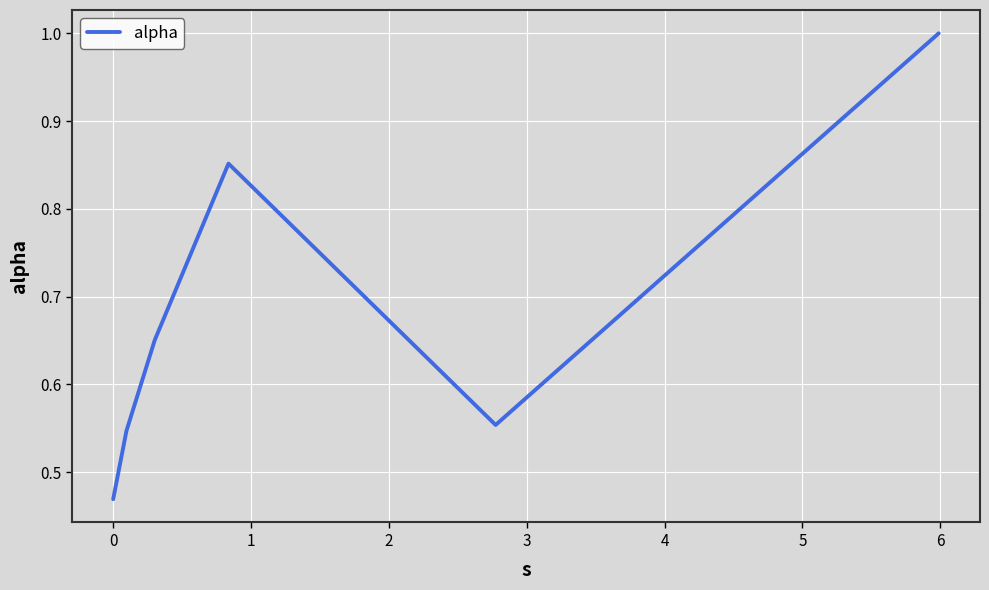

How many values are between 0 and 1?

6